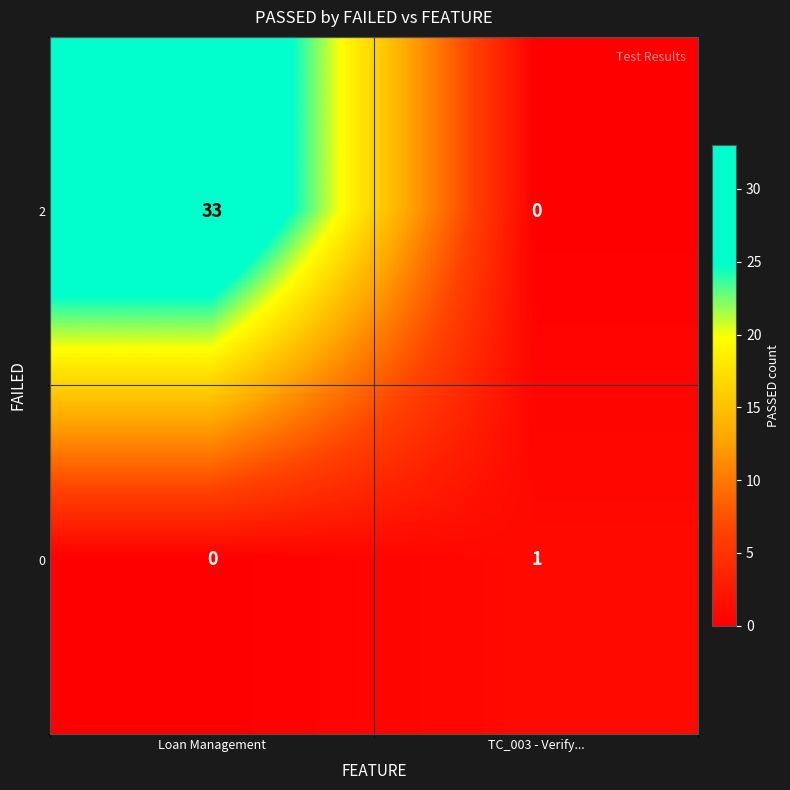

At how many categories does at least one series exceed 25?

1